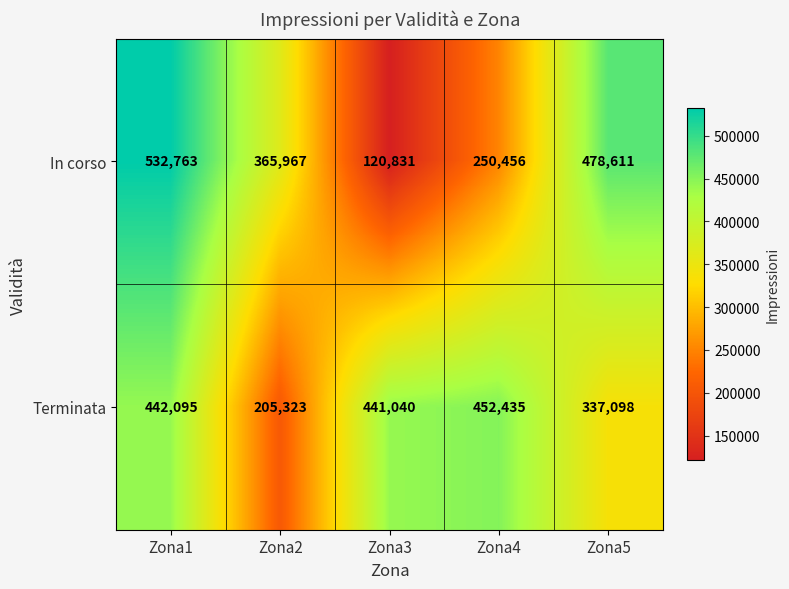

At which label does Terminata reach its minimum?

Zona2